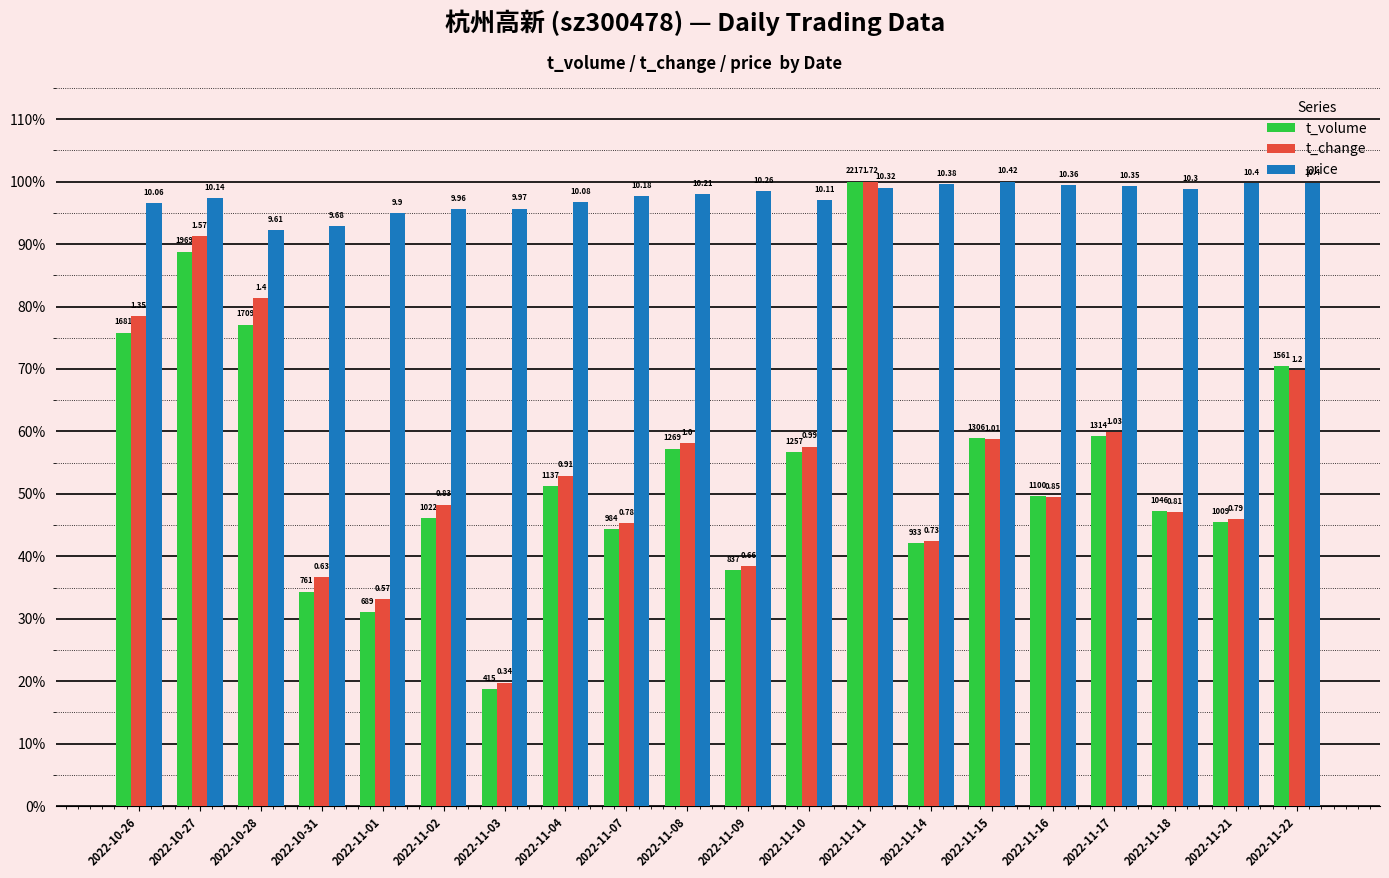

Is the value of price at 2022-11-15 greater than the value of t_volume at 2022-11-16?

Yes